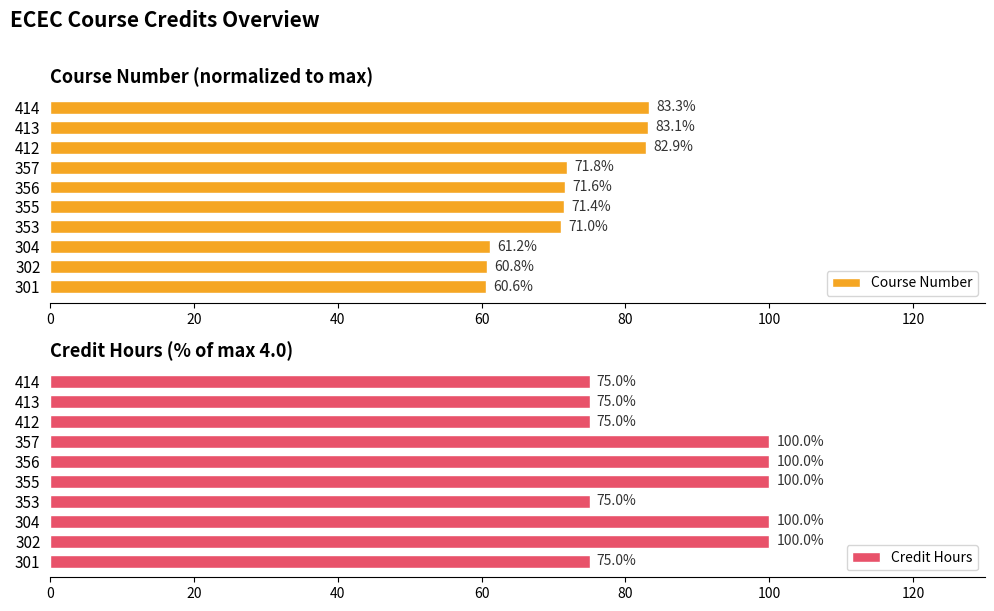

What is the approximate value of Course Number at 304?

61.2